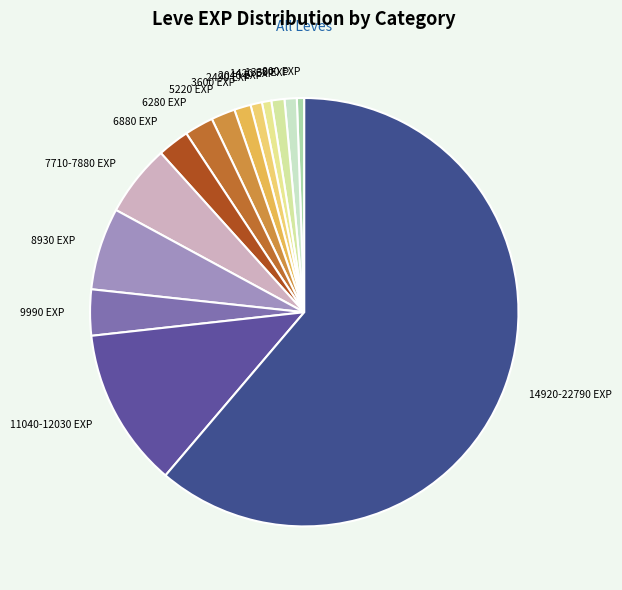

Does any single category account for the majority?

Yes